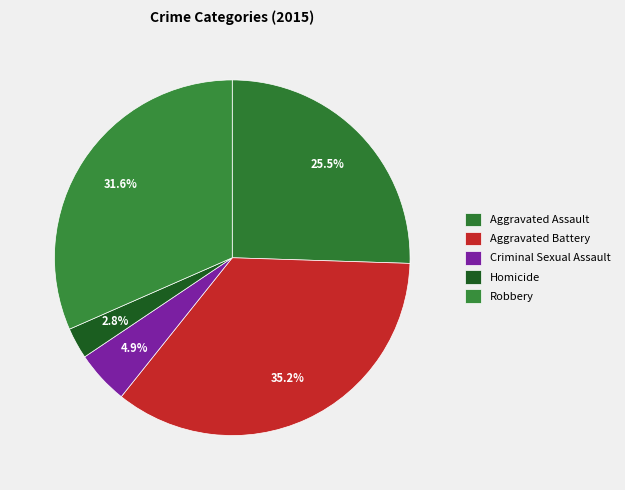

Combined, what portion of the pie is Aggravated Assault and Robbery?

57.1%